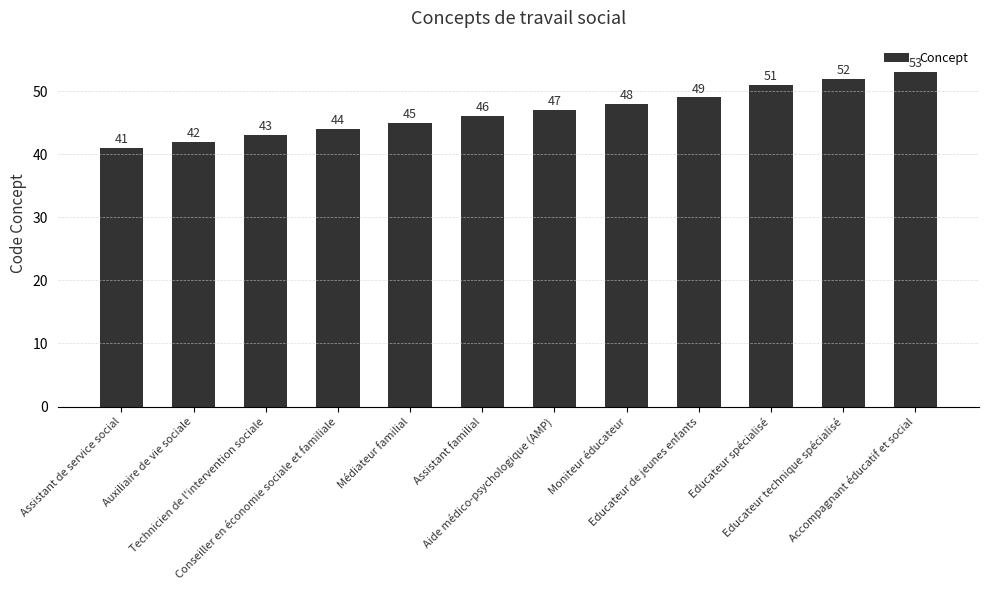

What is the label of the 11th bar from the left?

Educateur technique spécialisé